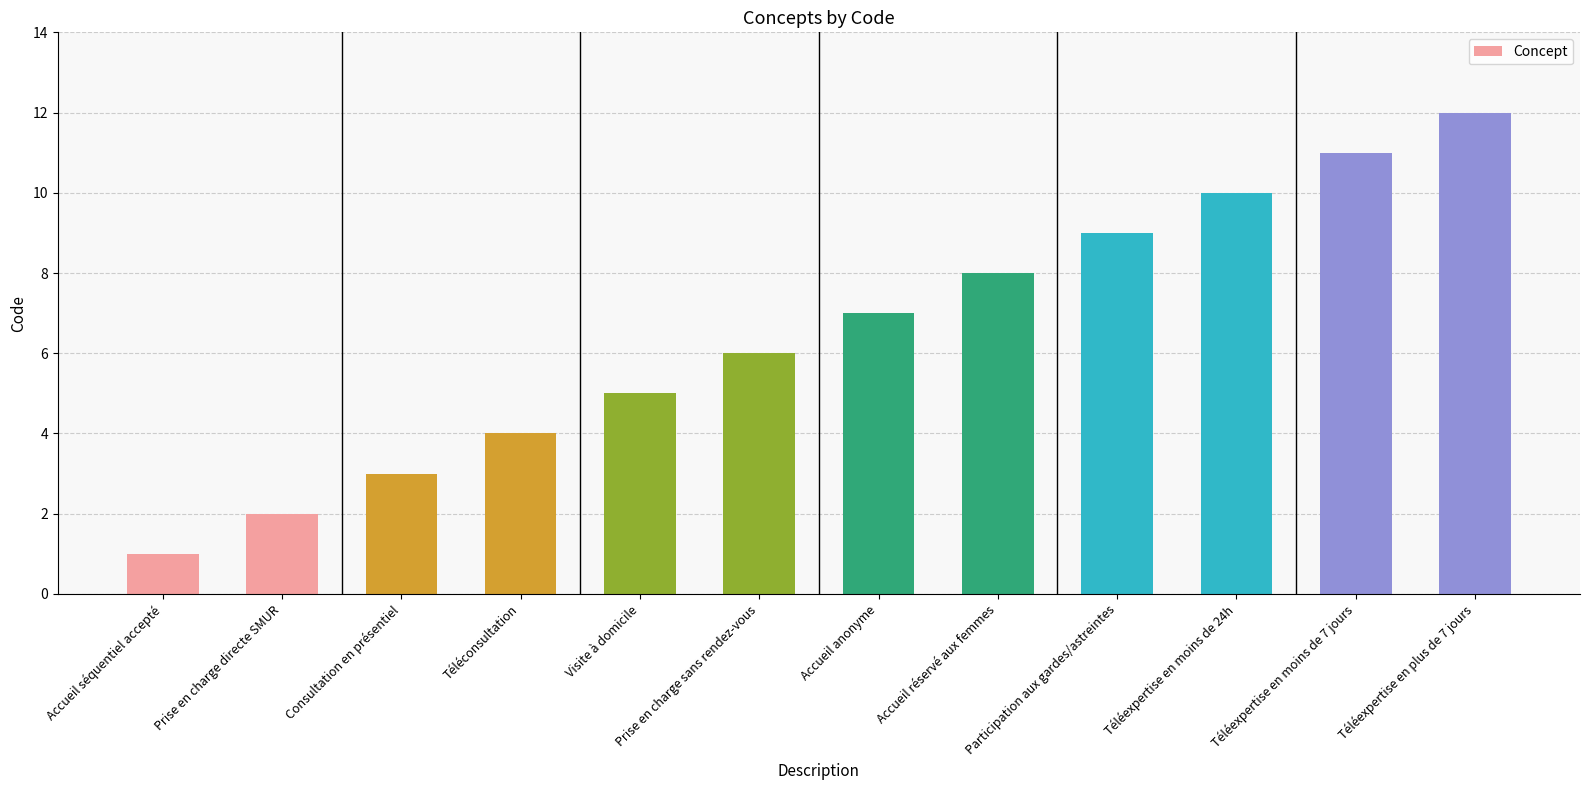

True or false: the data shows 18 at Téléexpertise en moins de 7 jours.

False